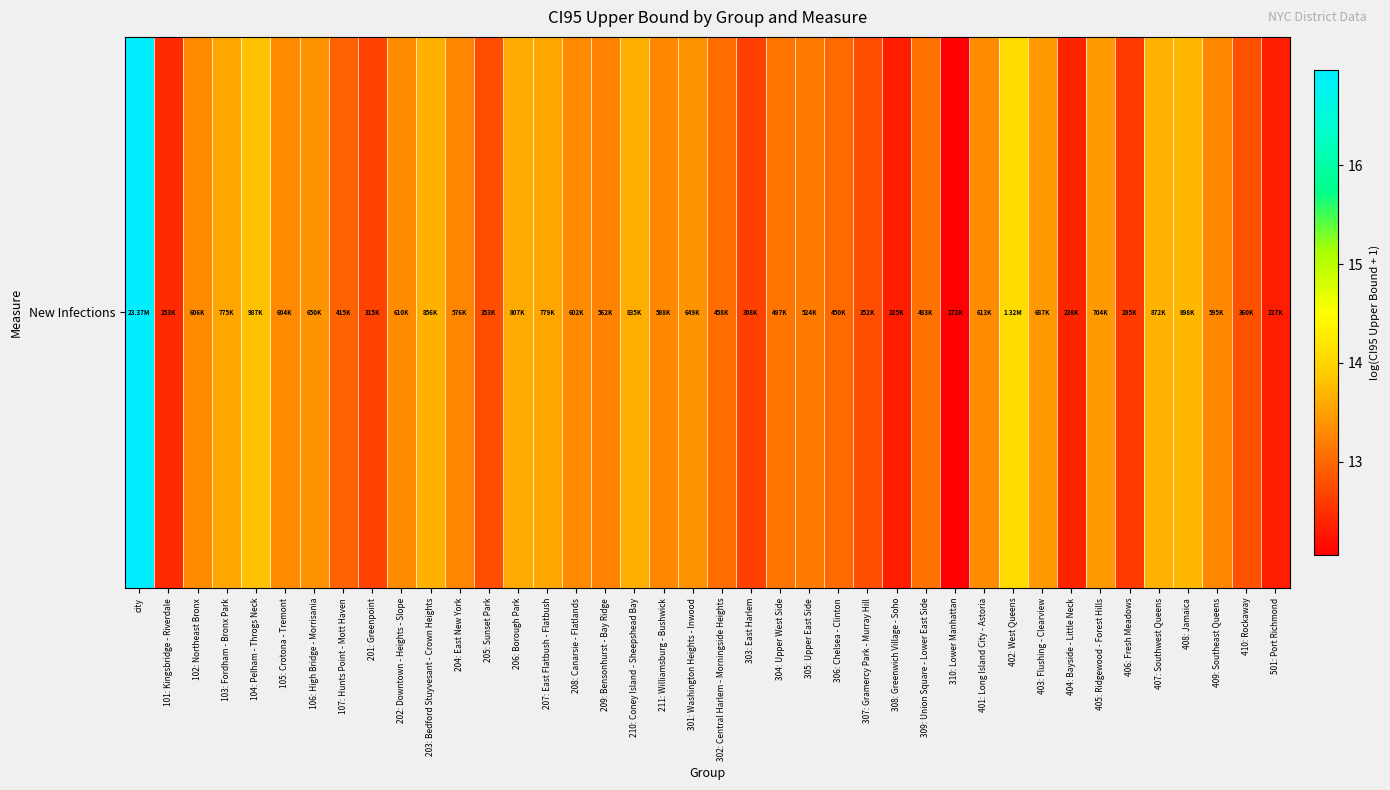

What is the minimum value shown in the chart?

12.1